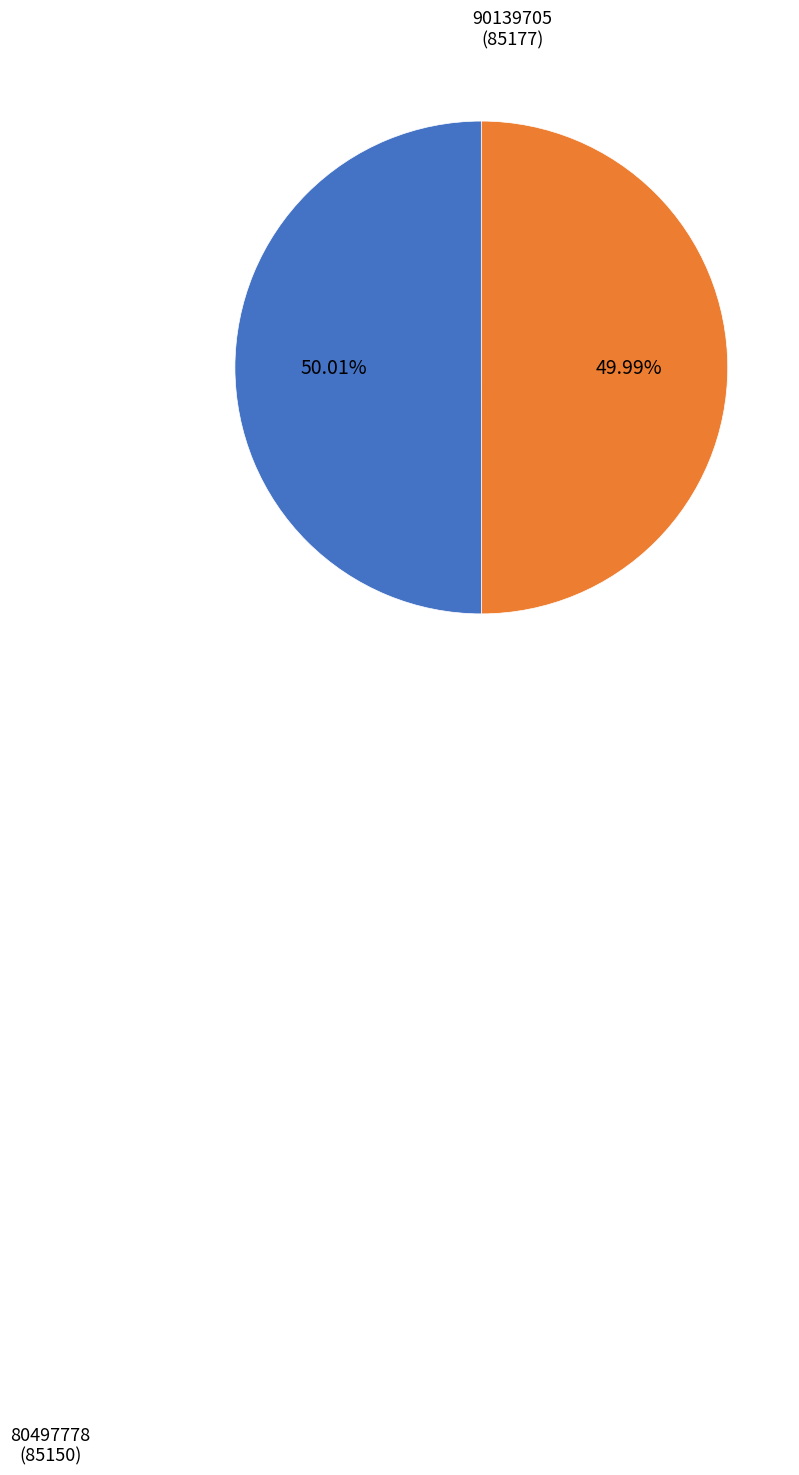

Does any single category account for the majority?

Yes